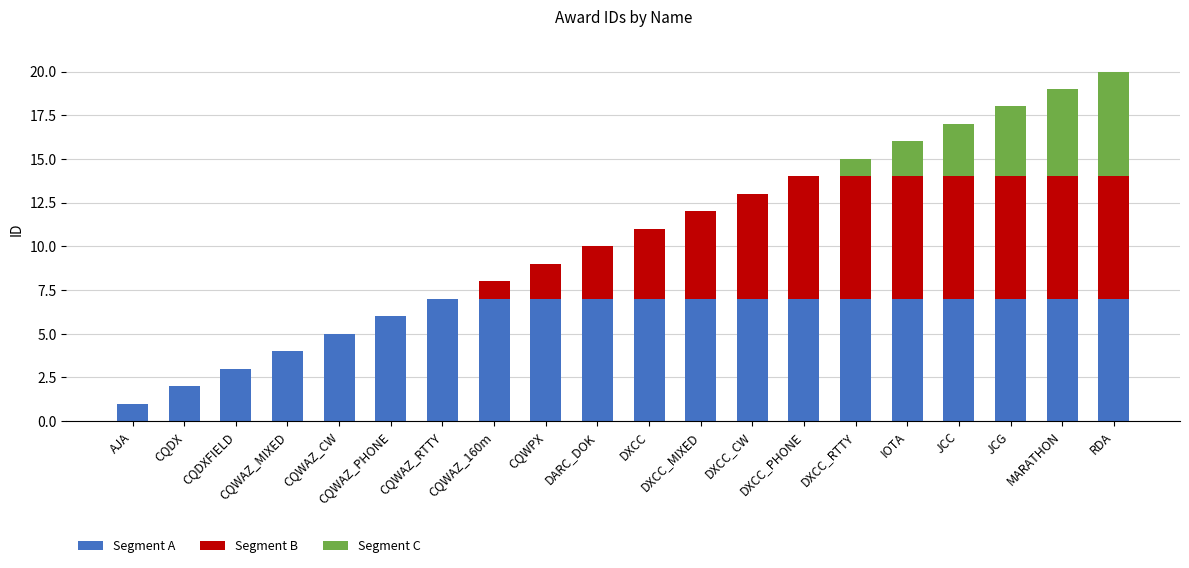

Rank the series by their average value, from highest to lowest.

Segment A, Segment B, Segment C